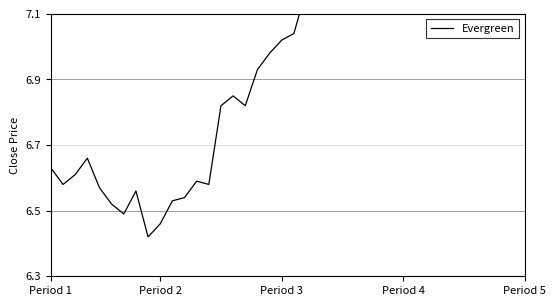

What value does the data have at 8?

6.4